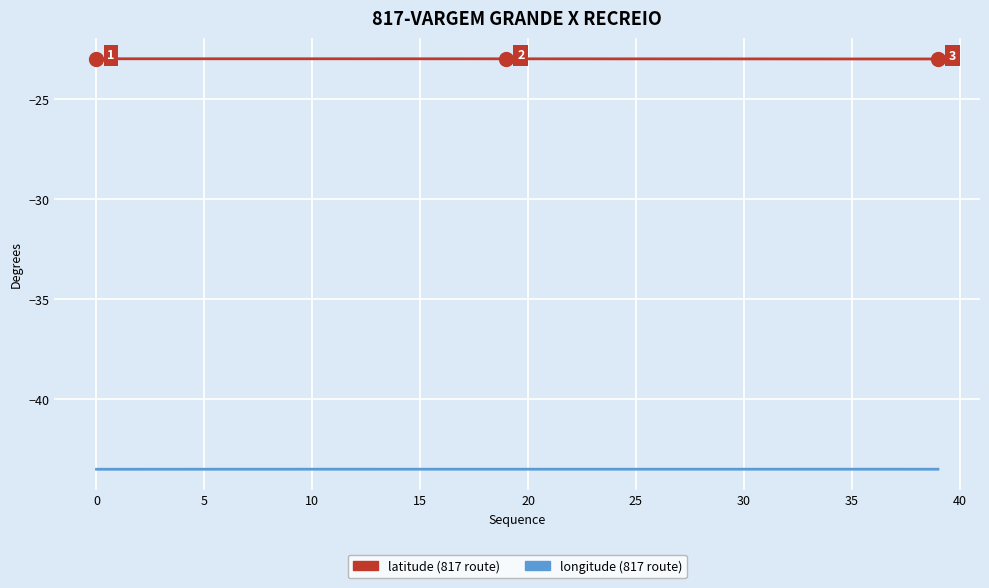

What is the greatest value displayed?

-23.0